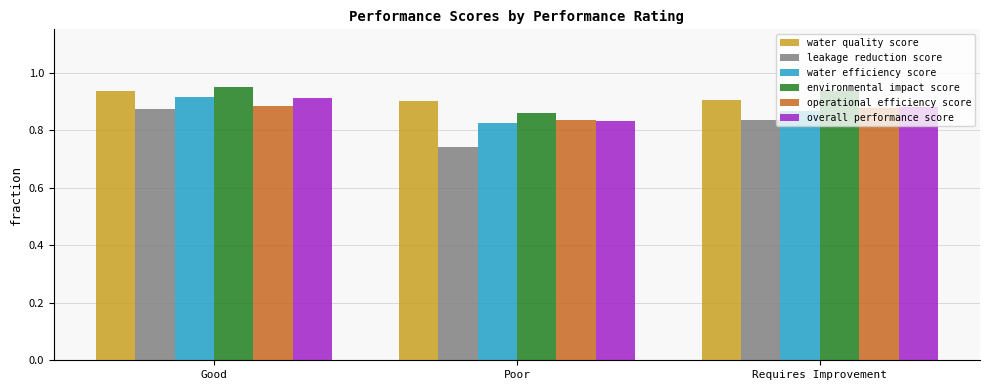

Which category has the highest value in the water efficiency score series?

Good